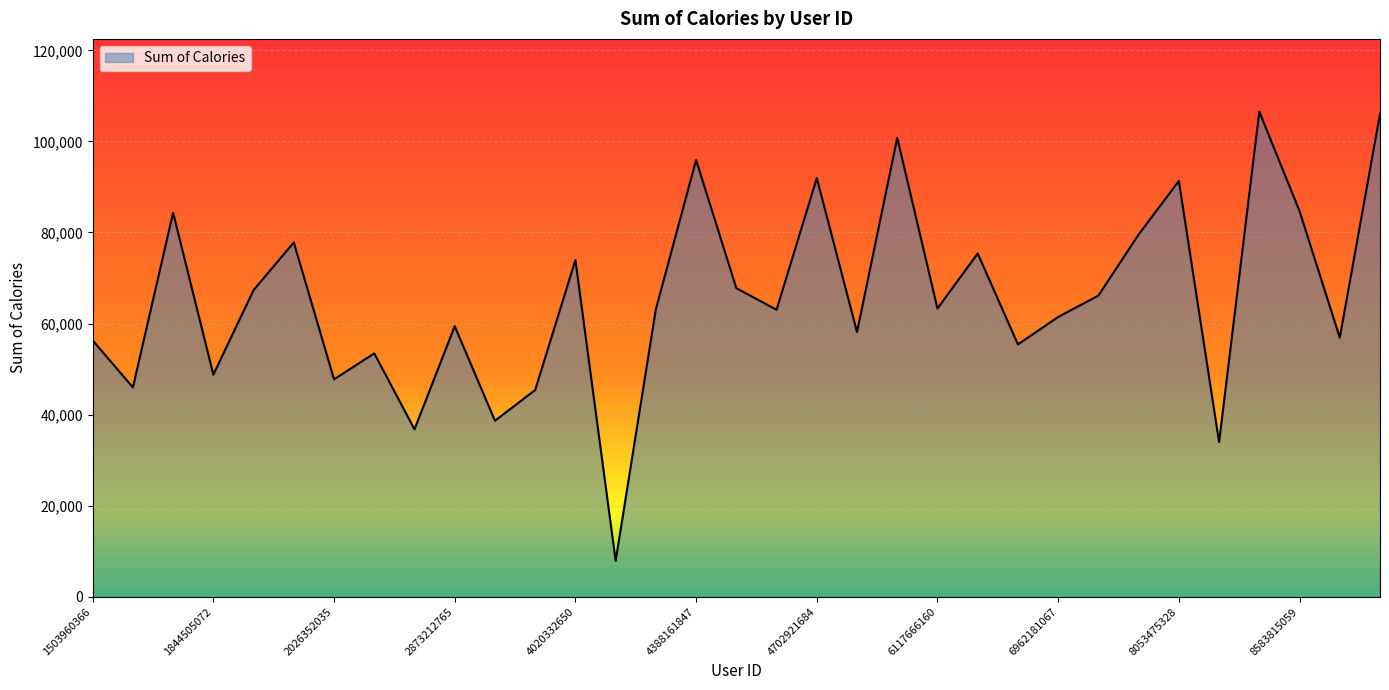

What is the greatest value displayed?

106534